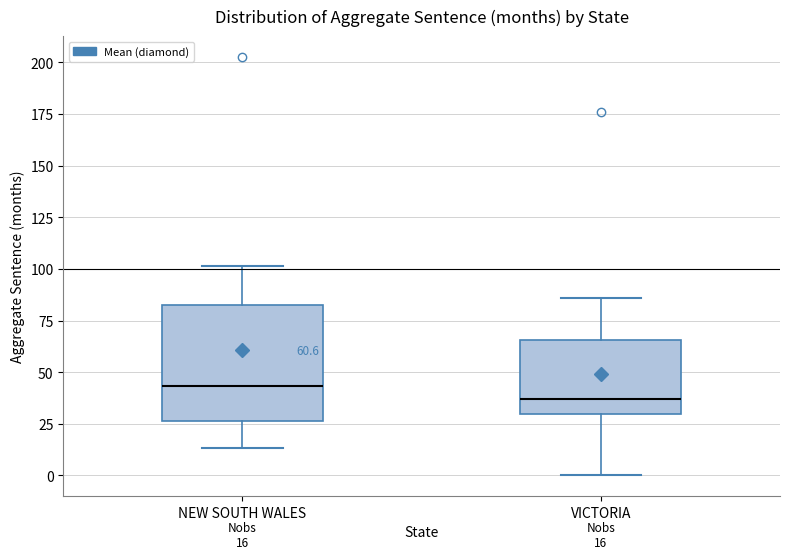

Comparing the boxes themselves (not the whiskers), which one is the tallest?

NEW SOUTH WALES